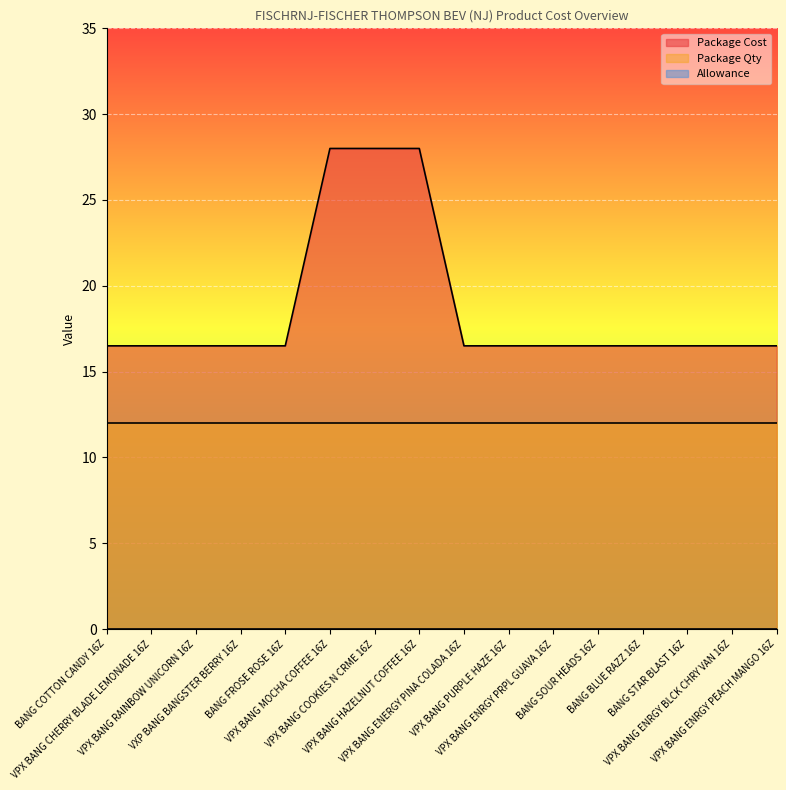

How many distinct data groups are displayed?

3